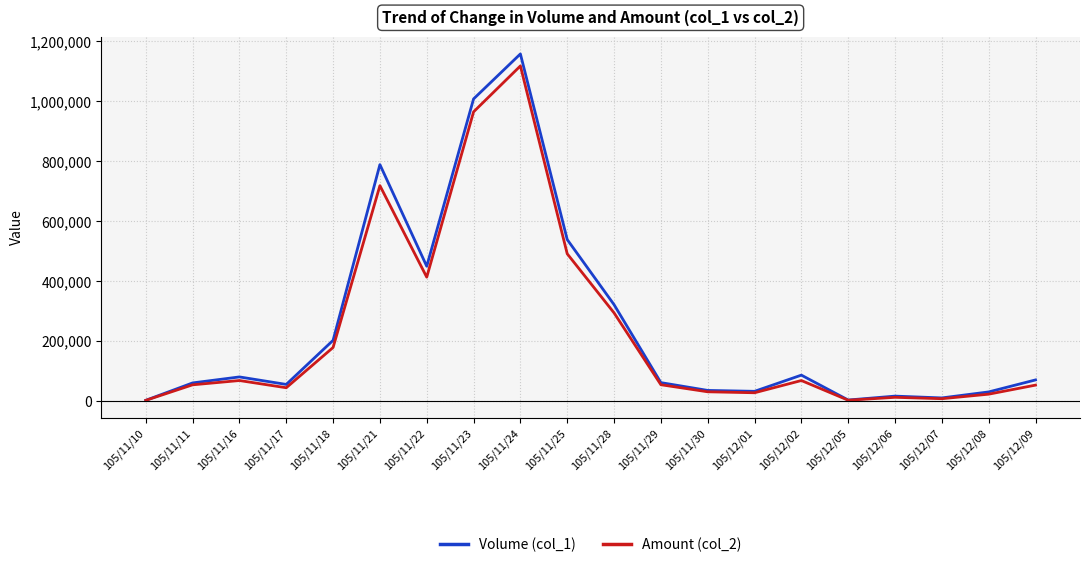

Rank the series by their maximum value, from highest to lowest.

Volume (col_1), Amount (col_2)